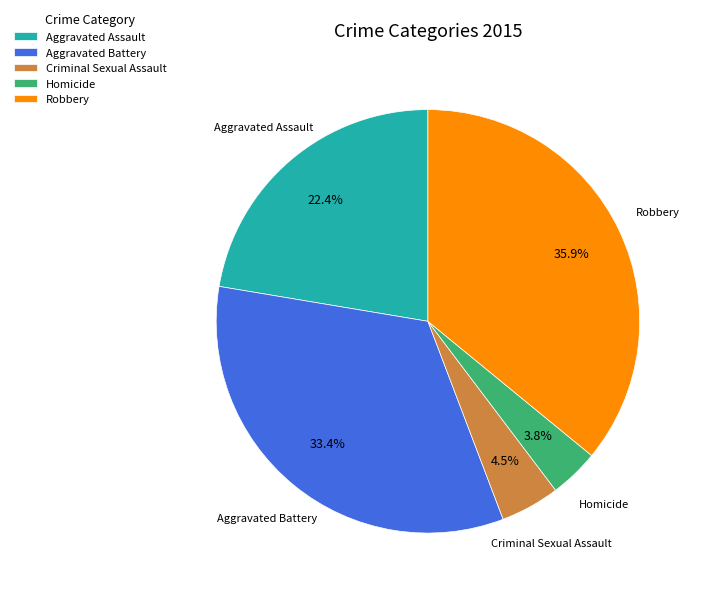

Is it true that Aggravated Battery is 33% of the pie?

True